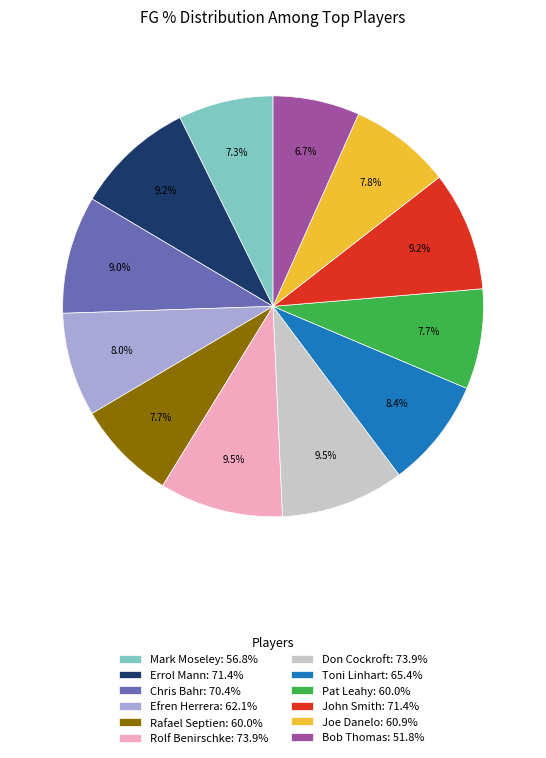

Is Mark Moseley the majority of the pie?

No